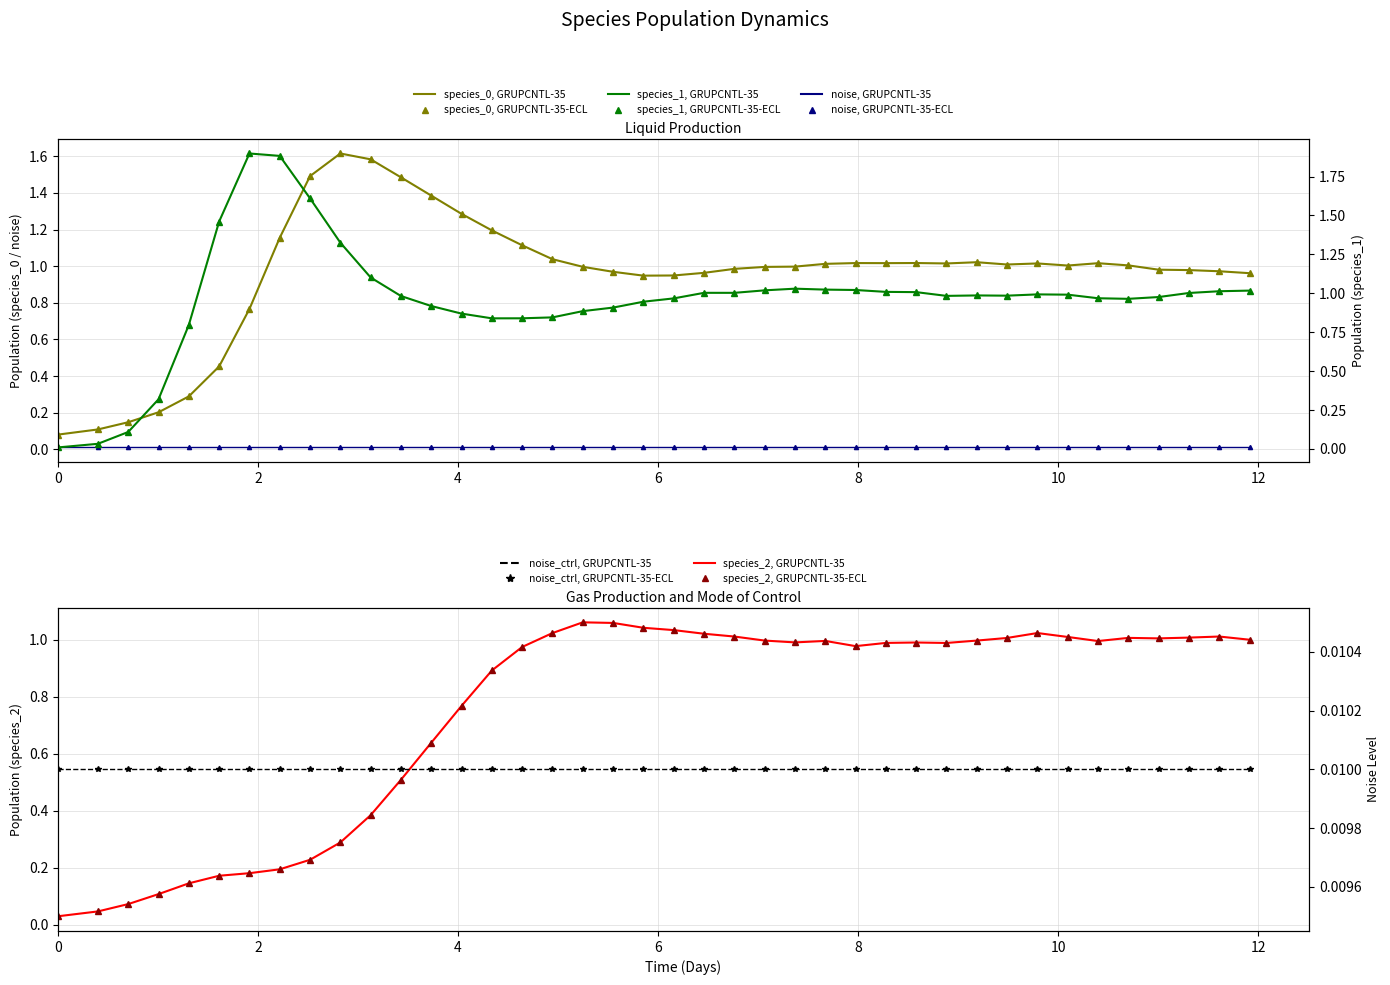

The species_0 series shows 1.7 at 16. True or false?

False